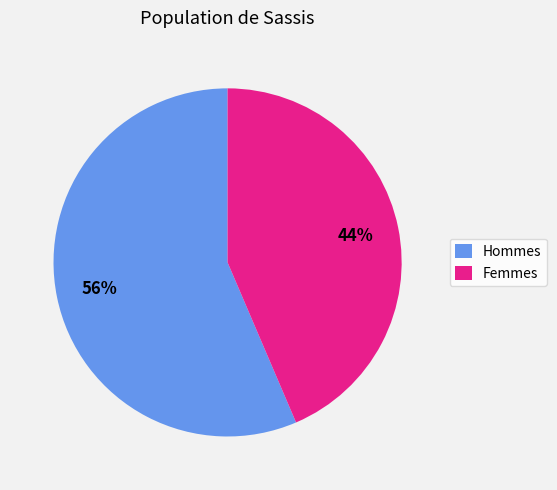

Does any single category account for the majority?

Yes